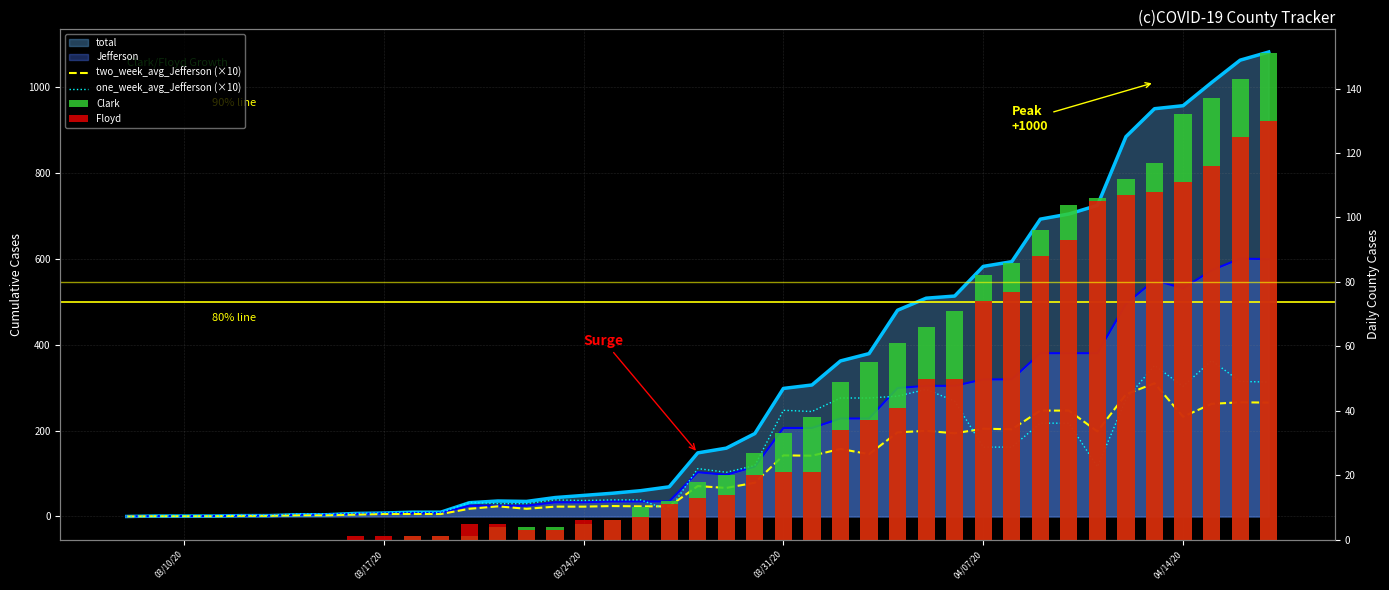

Is it true that two_week_avg_Jefferson (×10) equals 84.3 at 03/31/20?

False